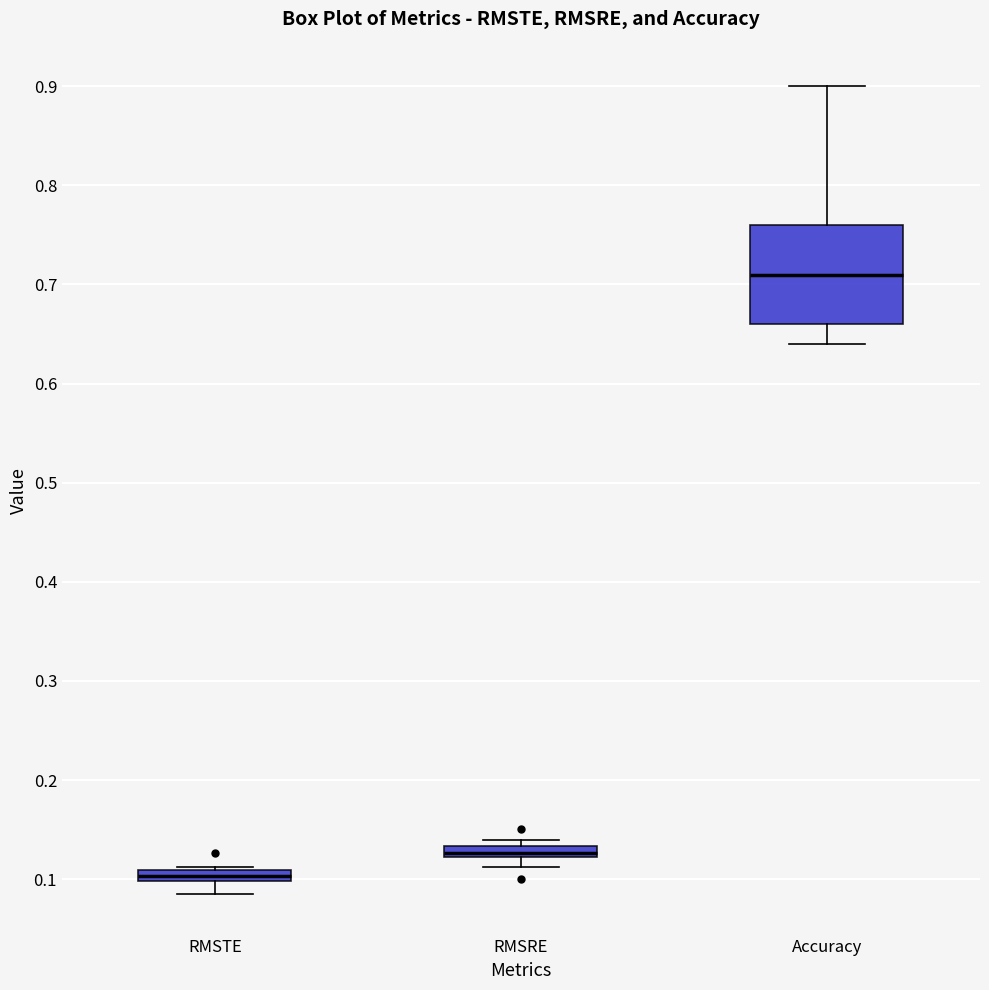

Where does the median line of the box for Accuracy sit on the y-axis? The values are not printed on the chart, so give them approximately, as read against the axis.

0.71